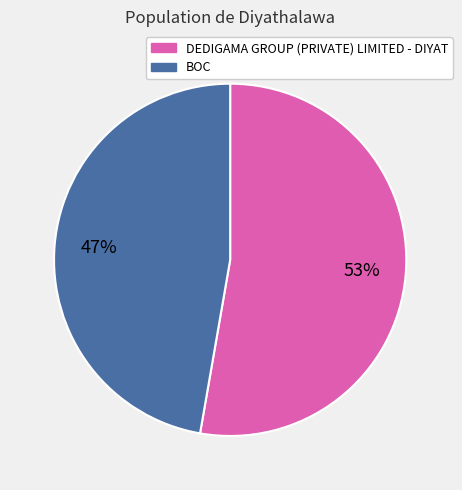

To the nearest percent, what portion does BOC represent?

47%